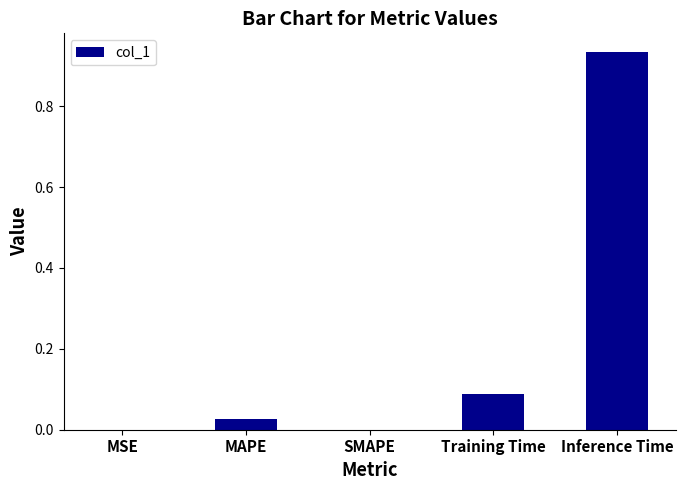

The chart shows a value of 0.0 at MSE. True or false?

True